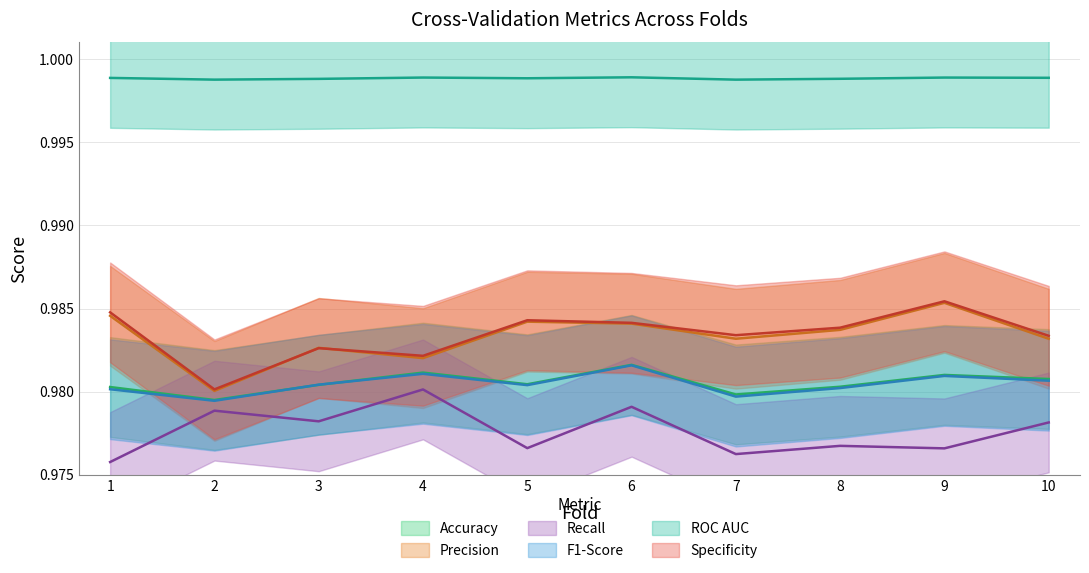

What is the value of the Recall point at the 10th from the left?

1.0